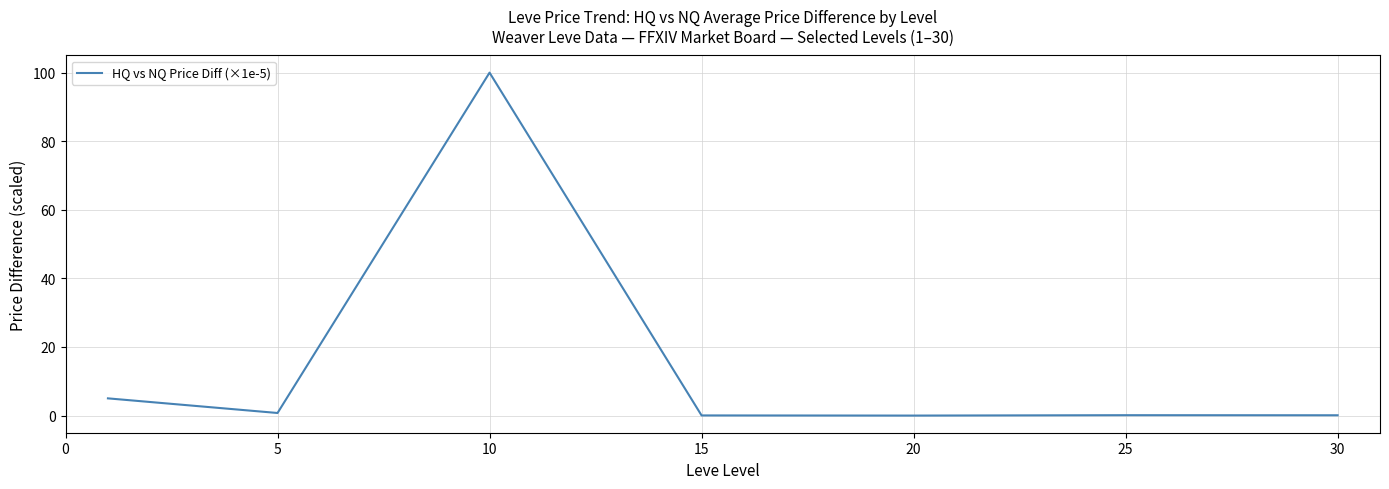

What is the maximum value shown in the chart?

100.0